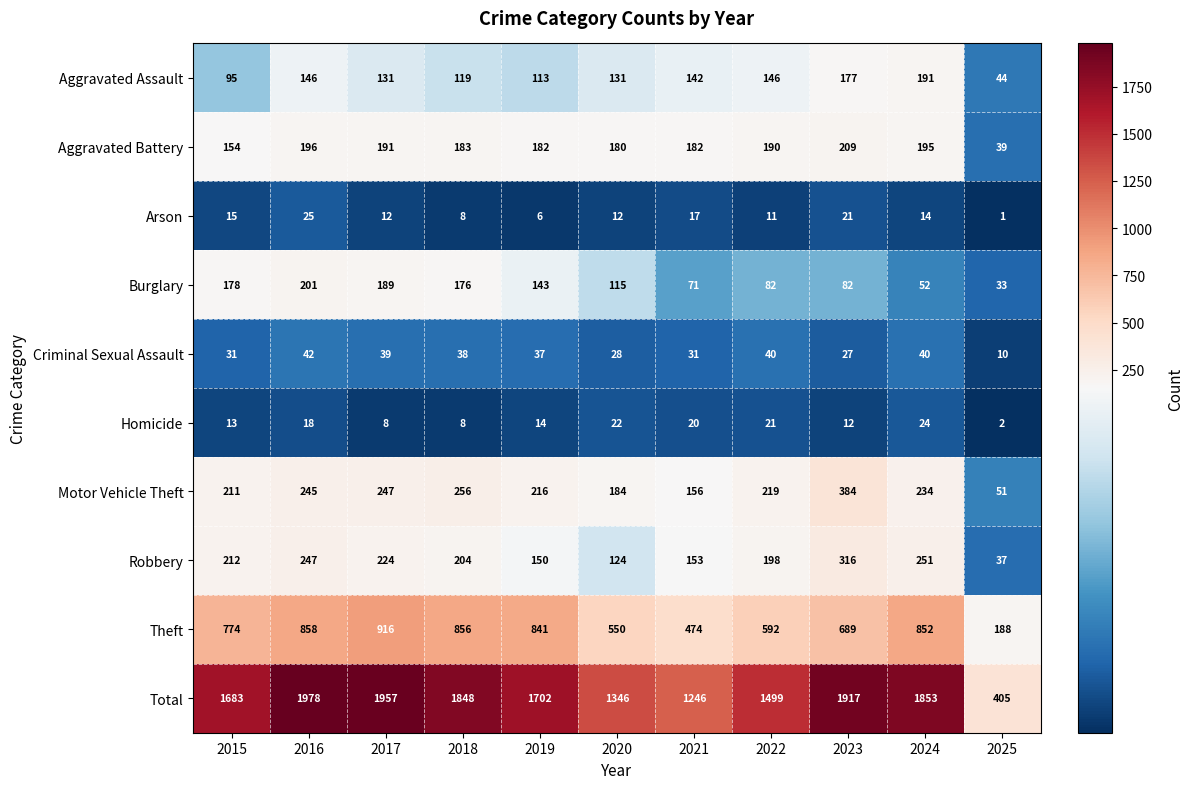

Between 2020 and 2023, which series saw the biggest shift?

Total